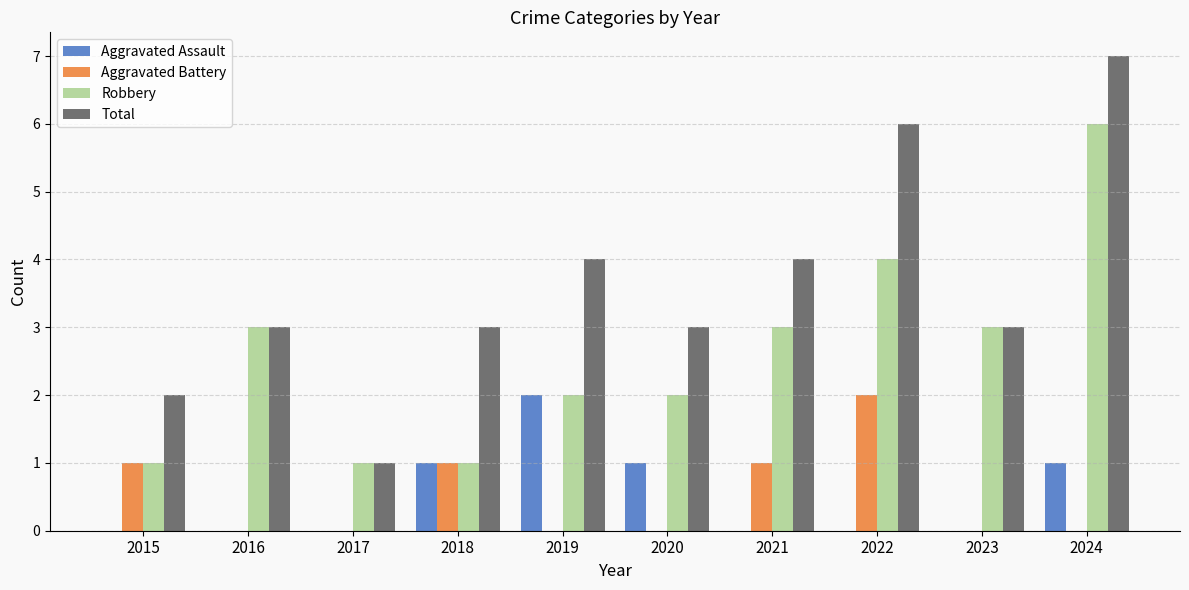

At which category is the sum across all series the highest?

2024